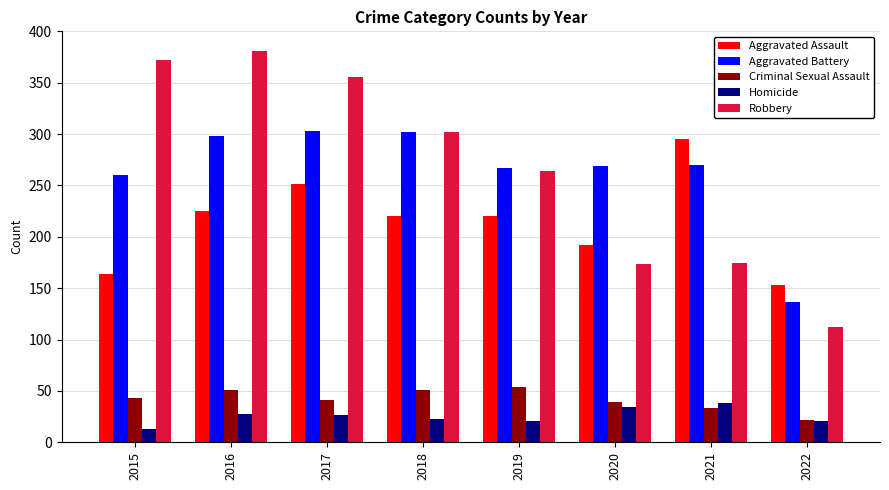

The value of Aggravated Battery at 2021 is 176. True or false?

False